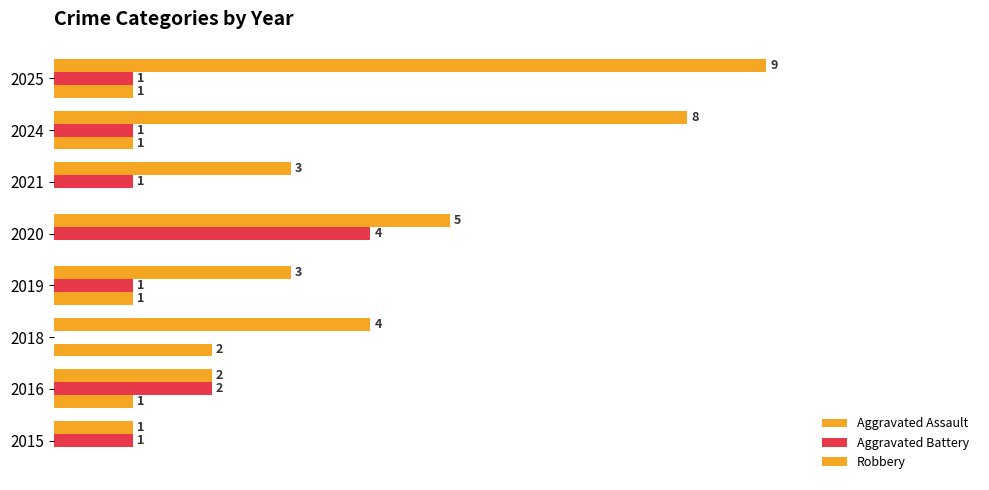

Rank the categories by Robbery value from highest to lowest.

2025, 2024, 2020, 2018, 2019, 2021, 2016, 2015